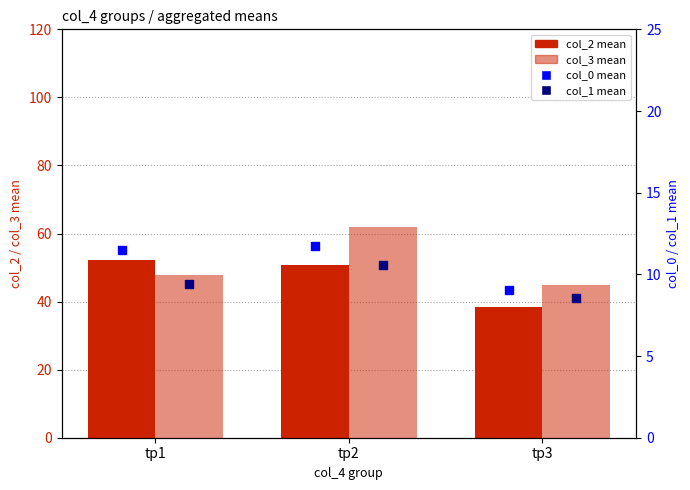

What are all the series names shown in the legend?

col_2 mean, col_3 mean, col_0 mean, col_1 mean